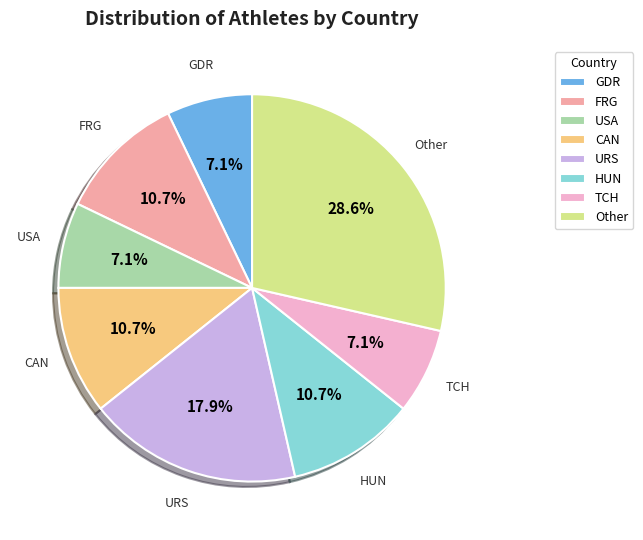

What is the ratio of the value at USA to the value at FRG?

0.7